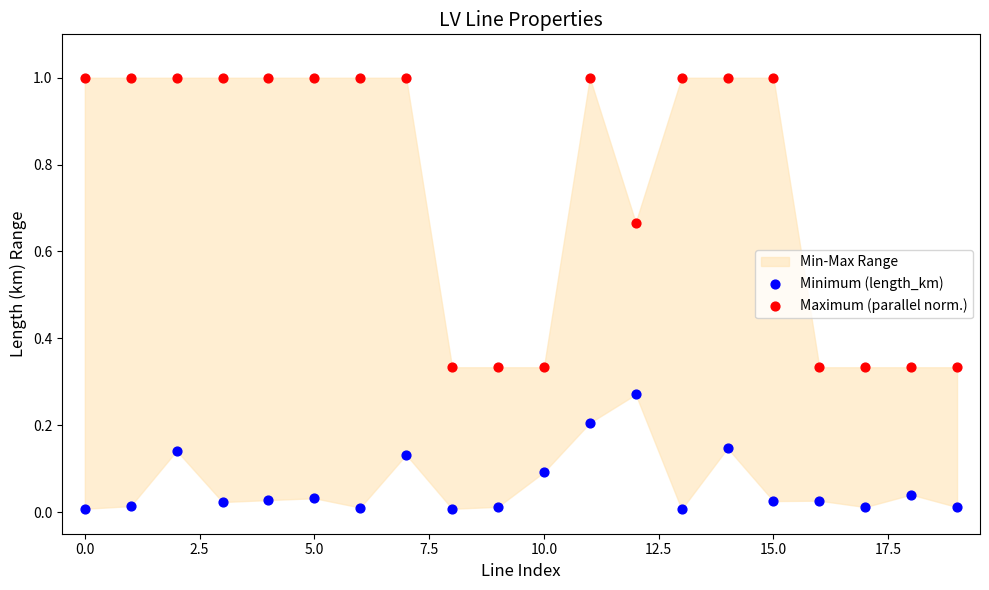

Which series contains the lowest Y value?

Minimum (length_km)